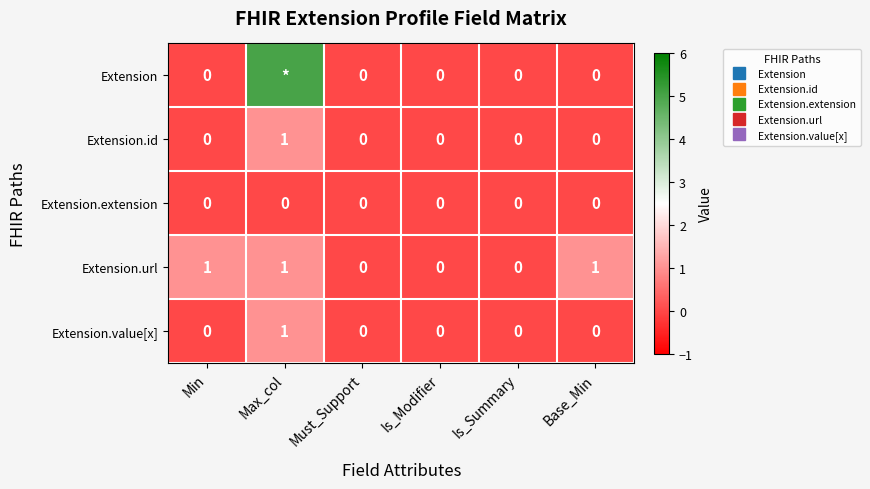

Between Base_Min and Is_Summary, which is larger?

Base_Min